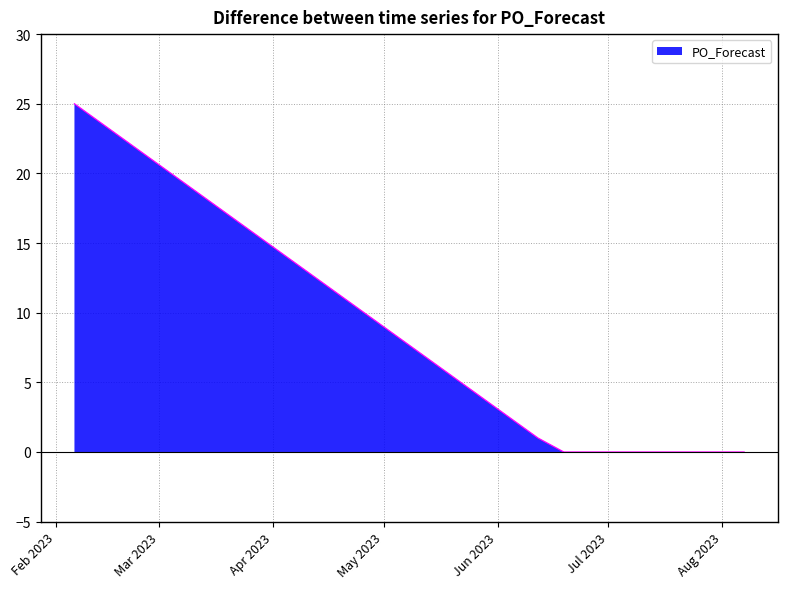

What is the difference between the maximum and minimum values?

25